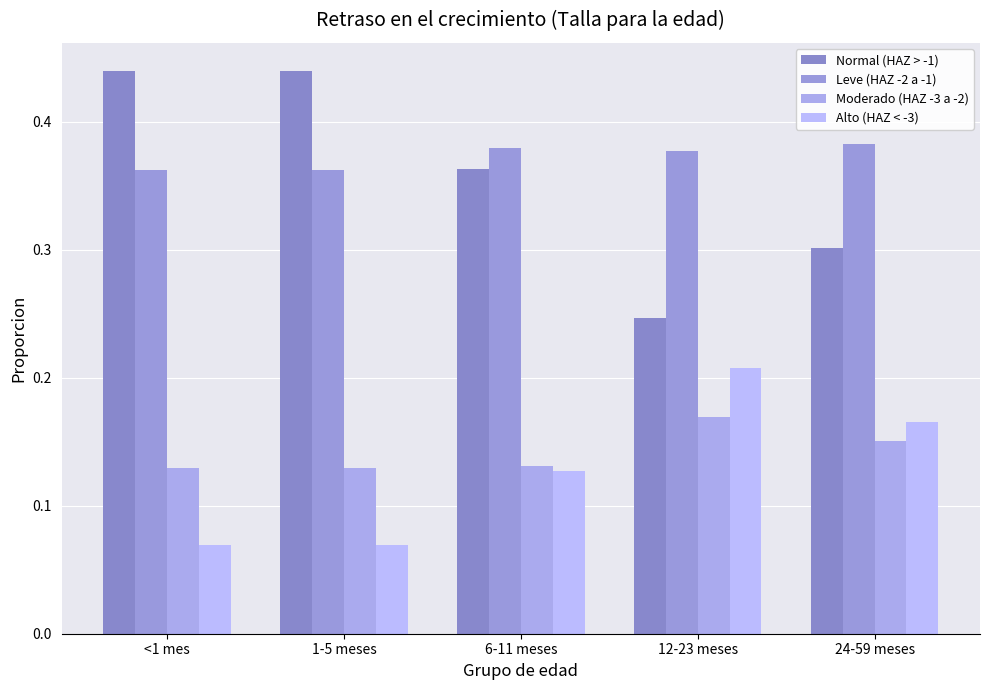

Rank the categories by Normal (HAZ > -1) value from lowest to highest.

12-23 meses, 24-59 meses, 6-11 meses, <1 mes, 1-5 meses